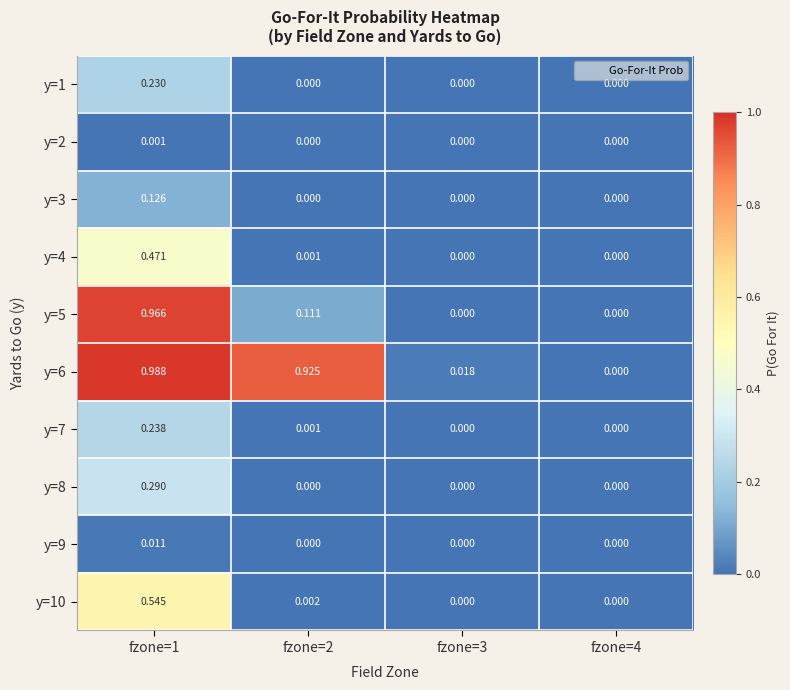

How many positive values does the y=6 series have?

3